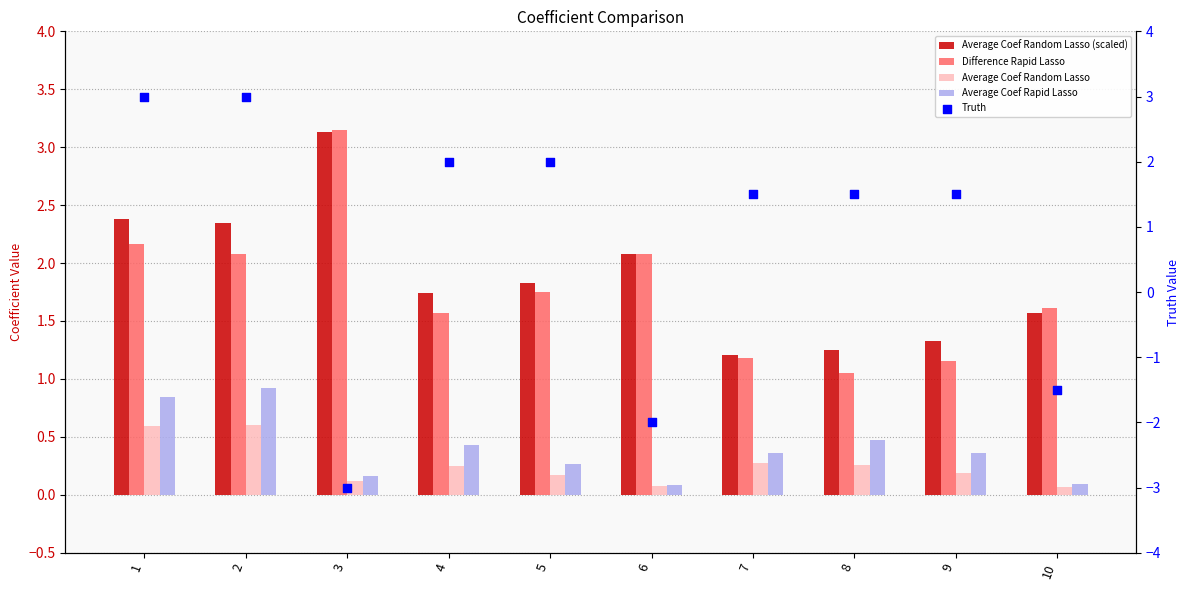

Is the value of Difference Rapid Lasso at 10 greater than the value of Truth at 3?

Yes